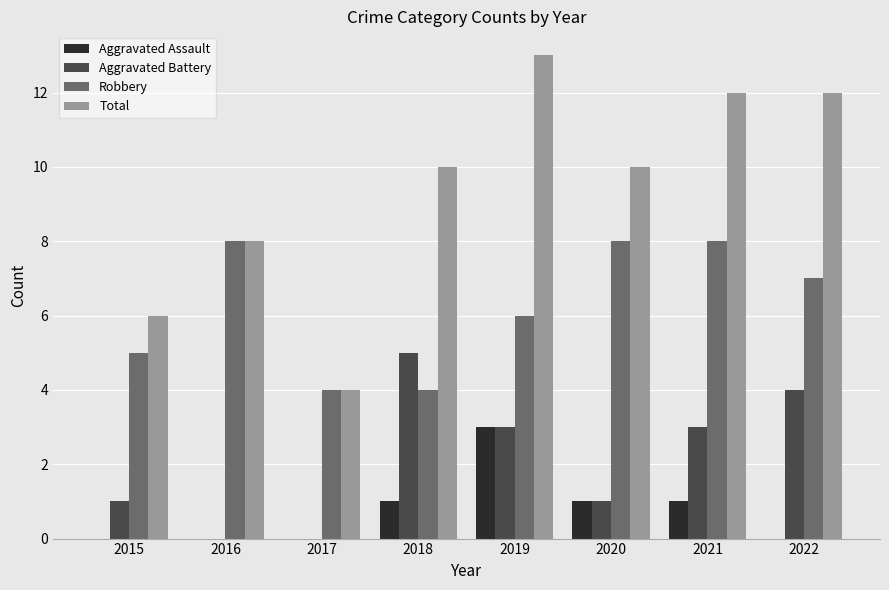

What is the total value across all series at 2019?

25